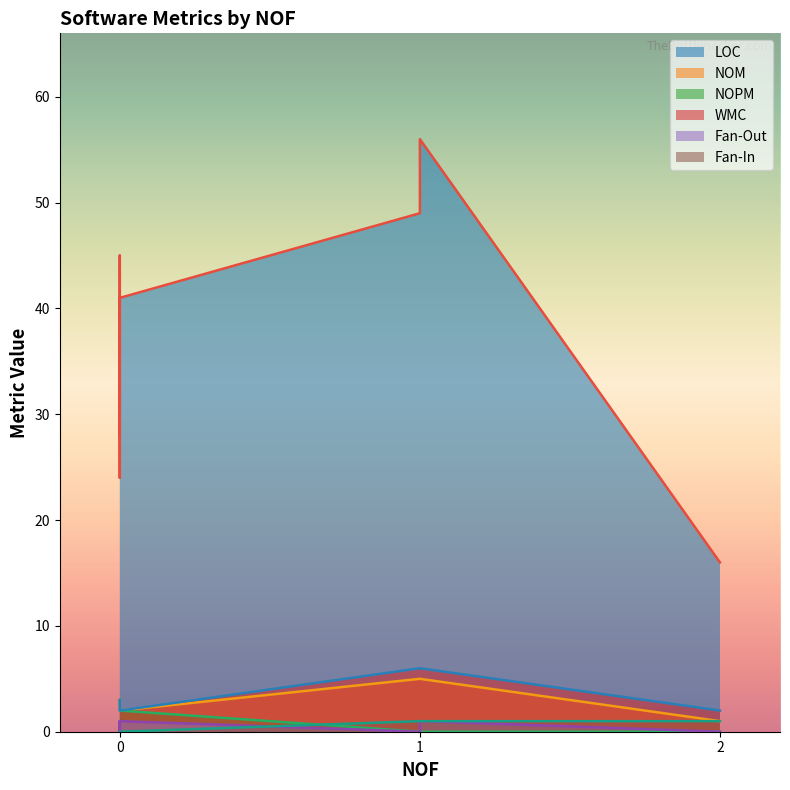

Rank the series by their maximum value, from lowest to highest.

Fan-Out, Fan-In, NOPM, NOM, WMC, LOC